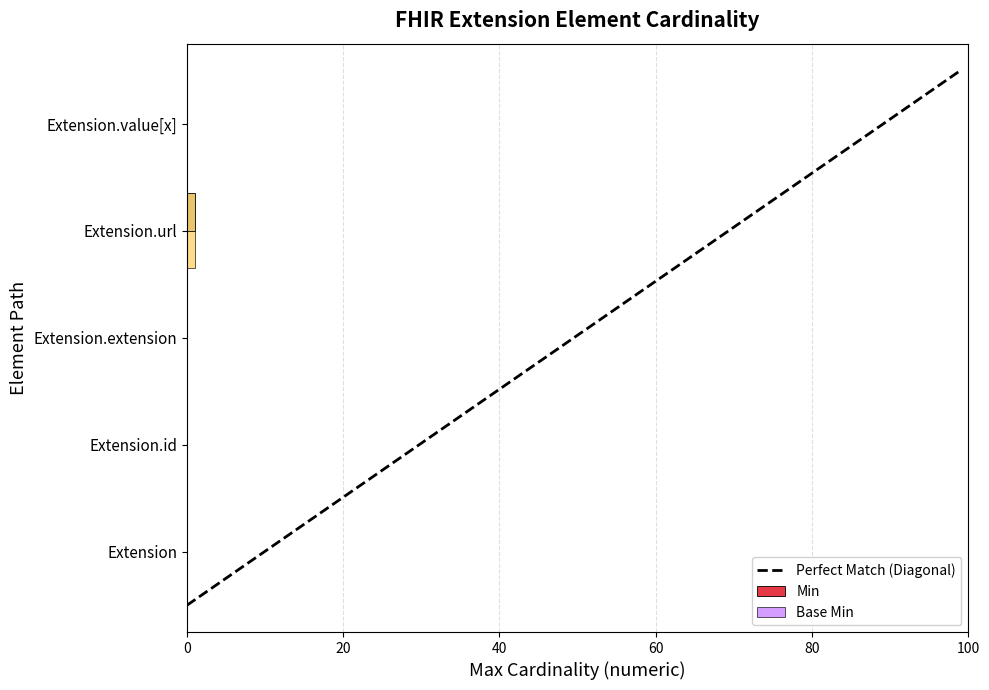

The value of Min at Extension.extension is 0. True or false?

True